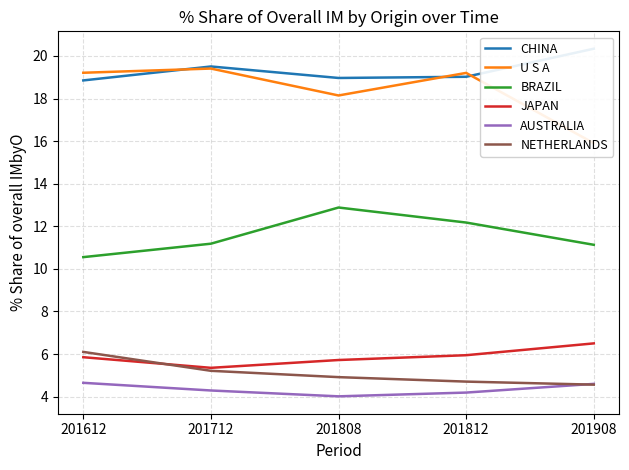

What are all the series names shown in the legend?

CHINA, U S A, BRAZIL, JAPAN, AUSTRALIA, NETHERLANDS